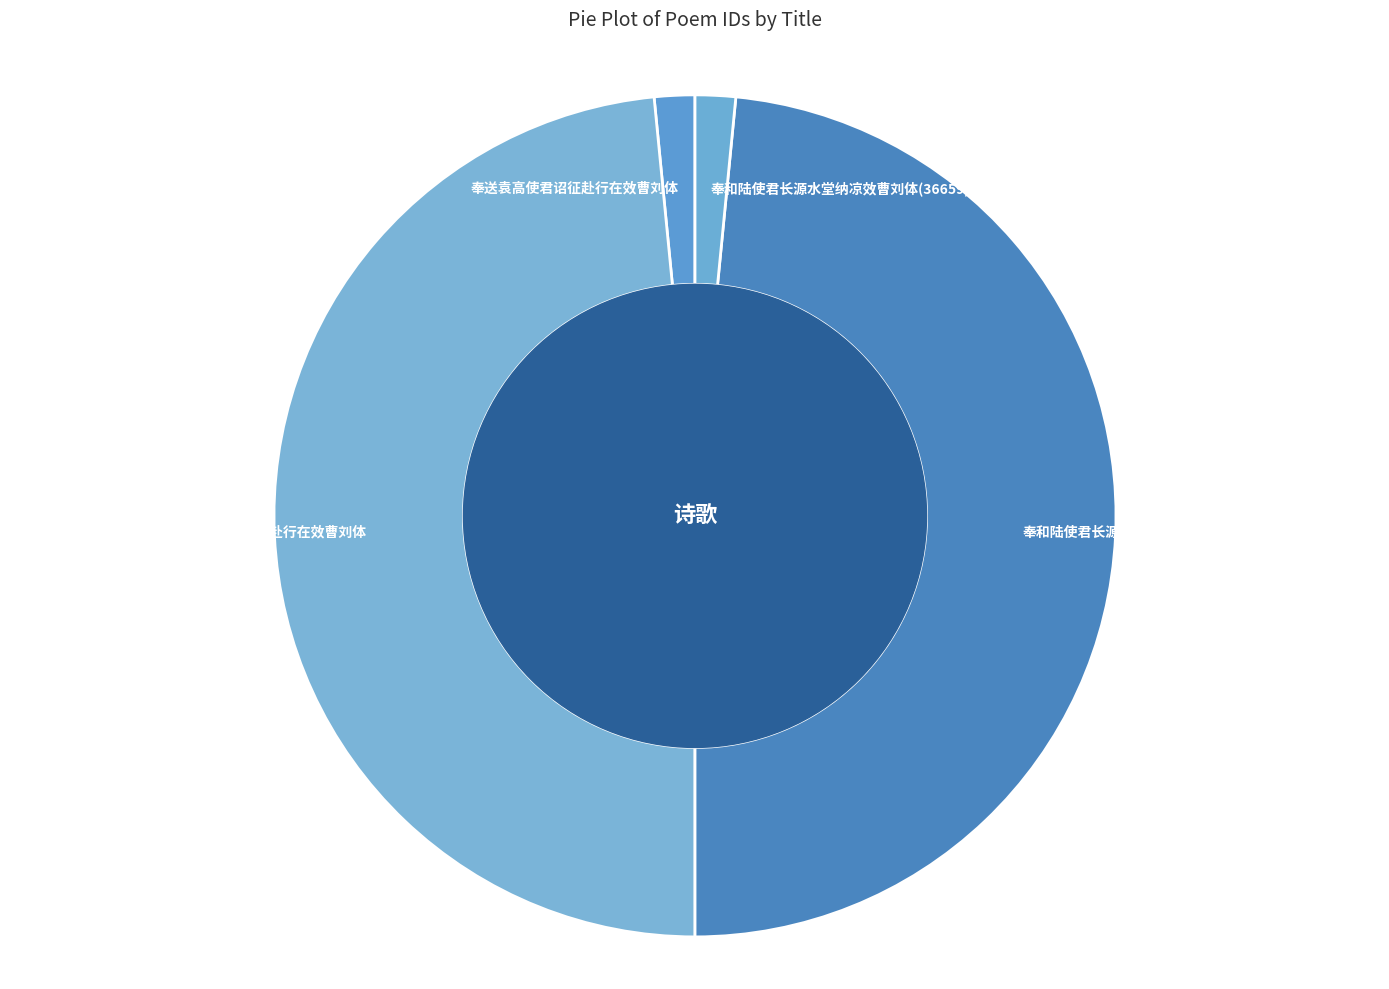

Count the number of slices in the pie.

4